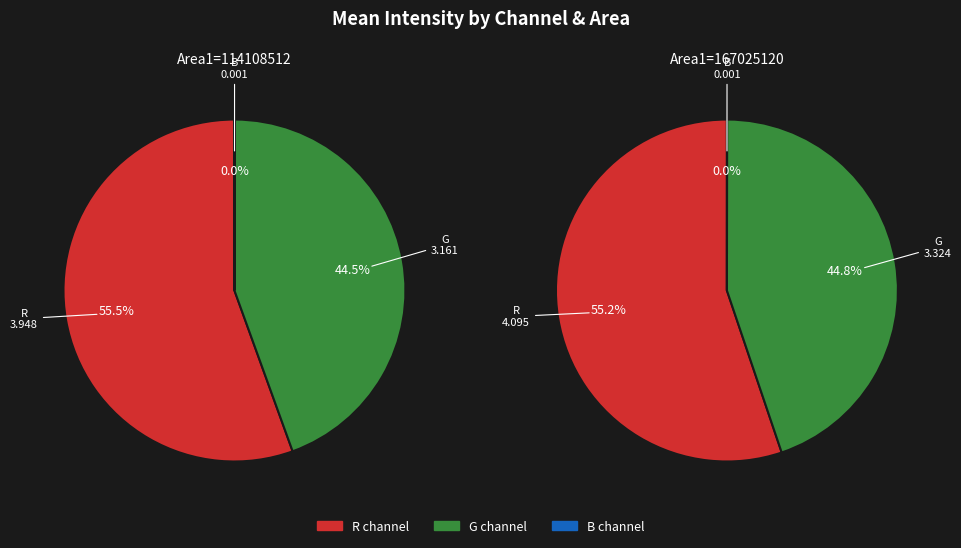

How many slices are in this pie chart?

6